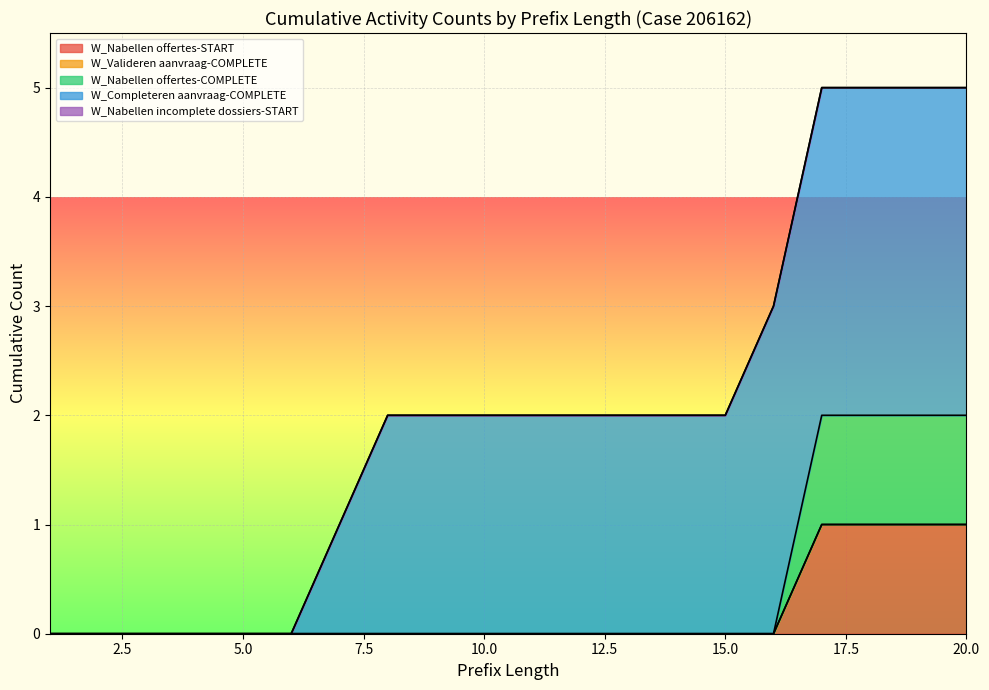

Reading right to left, what are all the values shown in this chart?

W_Nabellen offertes-START: 1	1	1	1	0	0	0	0	0	0	0	0	0	0	0	0	0	0	0	0
W_Valideren aanvraag-COMPLETE: 0	0	0	0	0	0	0	0	0	0	0	0	0	0	0	0	0	0	0	0
W_Nabellen offertes-COMPLETE: 1	1	1	1	0	0	0	0	0	0	0	0	0	0	0	0	0	0	0	0
W_Completeren aanvraag-COMPLETE: 3	3	3	3	3	2	2	2	2	2	2	2	2	1	0	0	0	0	0	0
W_Nabellen incomplete dossiers-START: 0	0	0	0	0	0	0	0	0	0	0	0	0	0	0	0	0	0	0	0